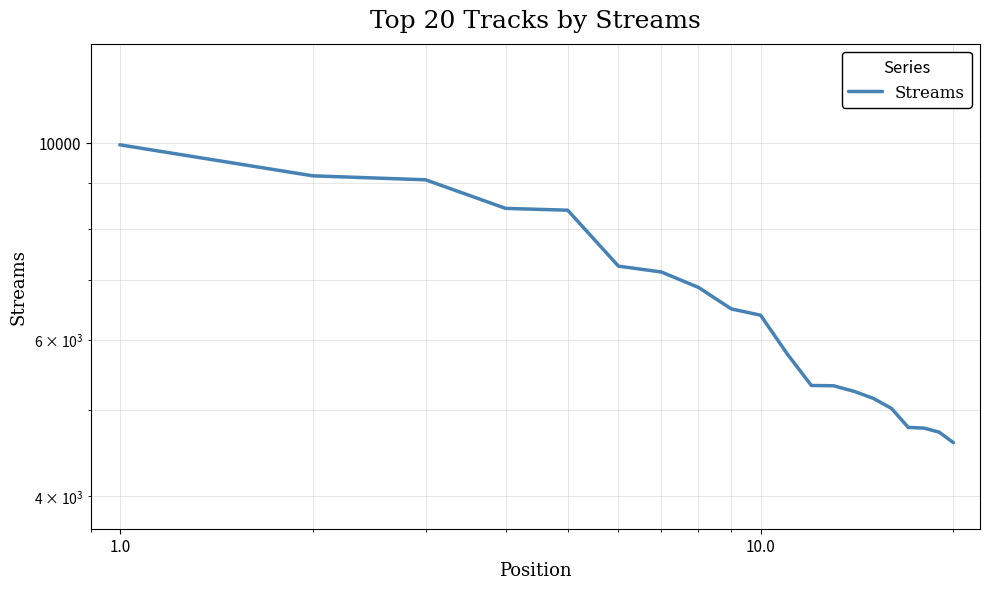

What is the smallest value displayed?

4593